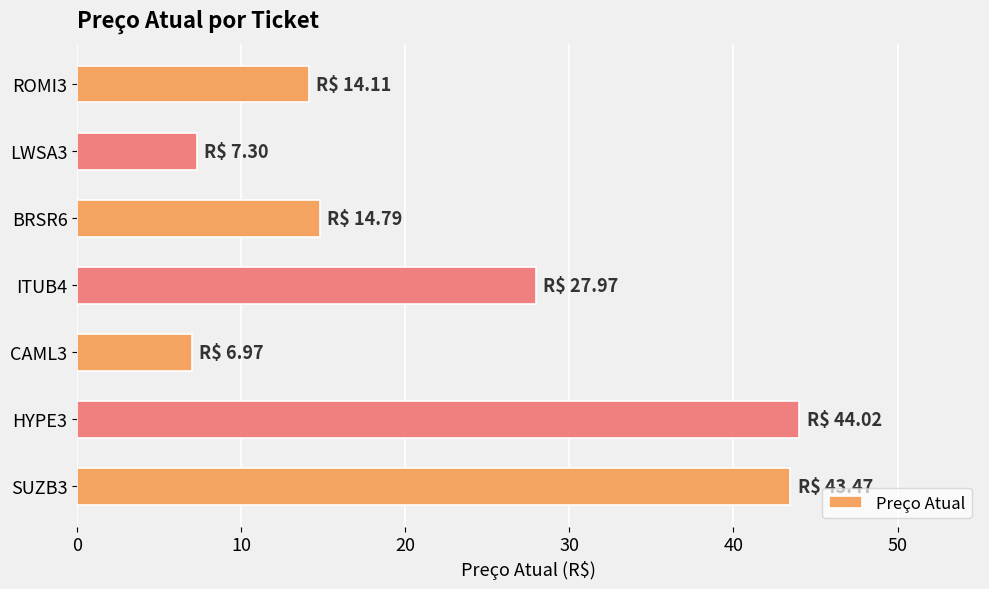

True or false: the data shows 14.1 at ROMI3.

True